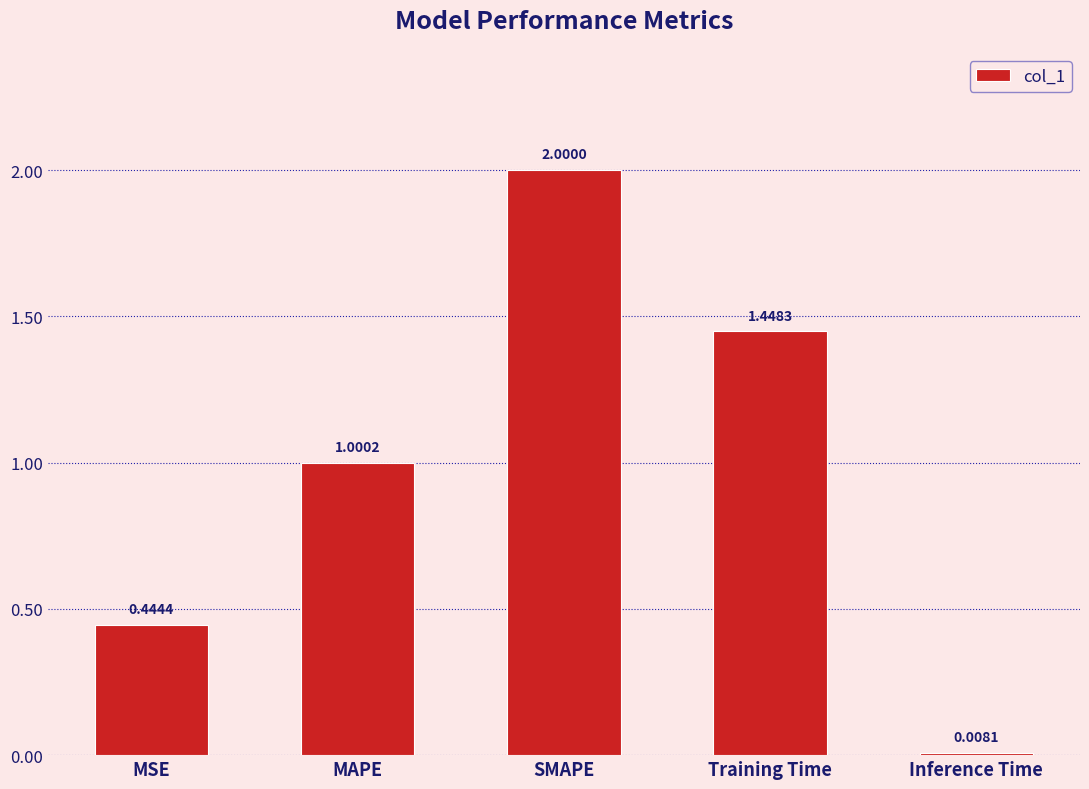

What is the label of the 4th bar from the right?

MAPE